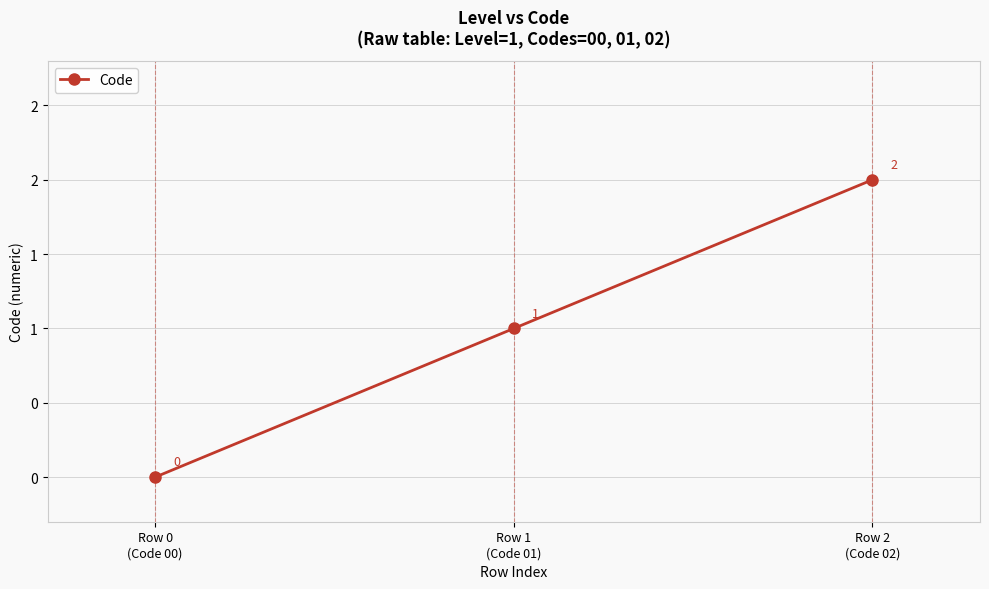

At which label is the value closest to 1?

Row 1
(Code 01)